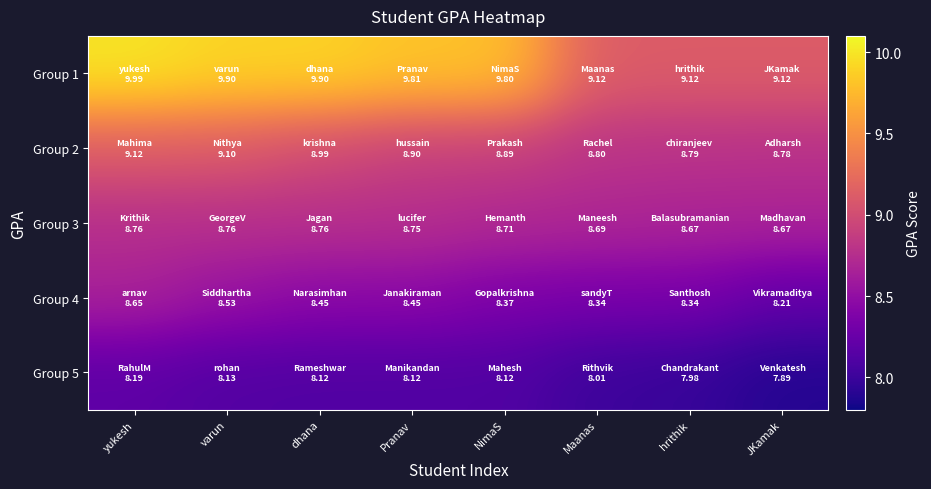

How many categories are shown in the chart?

8